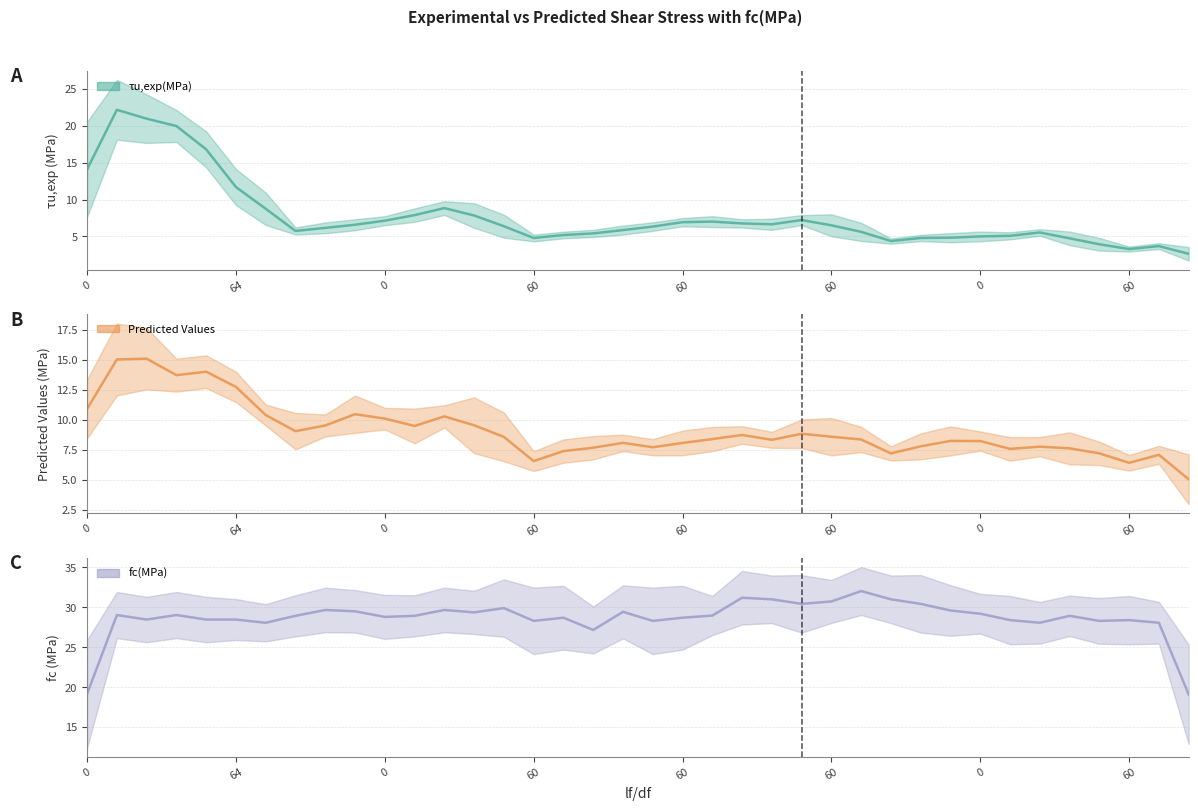

At how many categories does at least one series exceed 4?

38